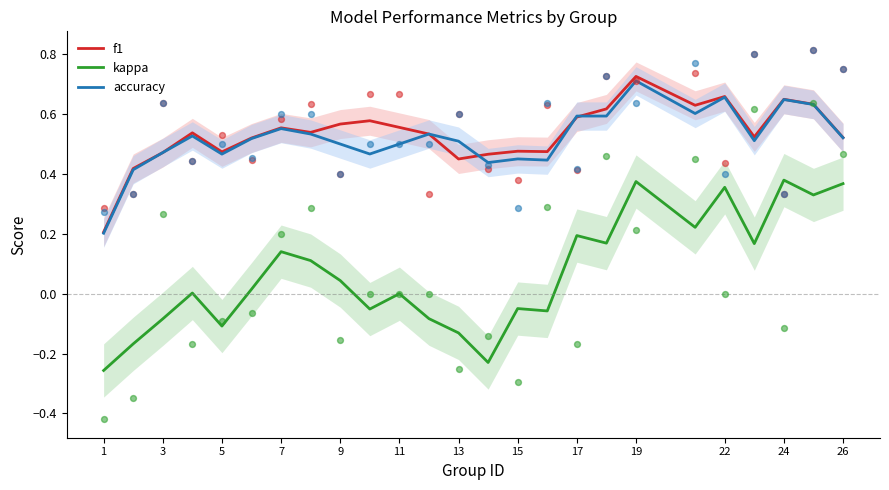

Which series reaches the minimum Y coordinate?

kappa